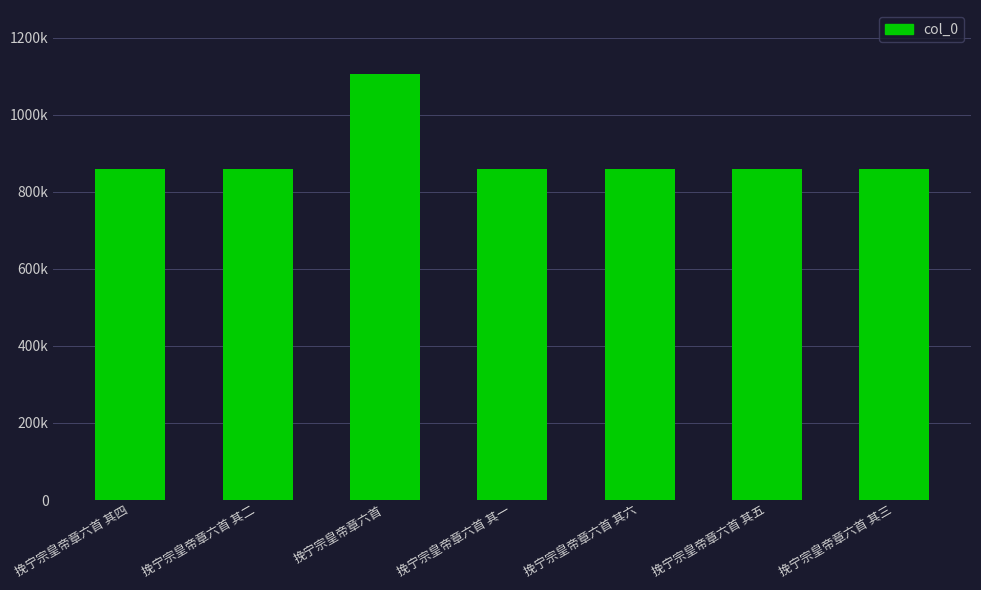

Reading right to left, what are all the values shown in this chart?

860031	860185	860029	860186	1106228	860032	860030